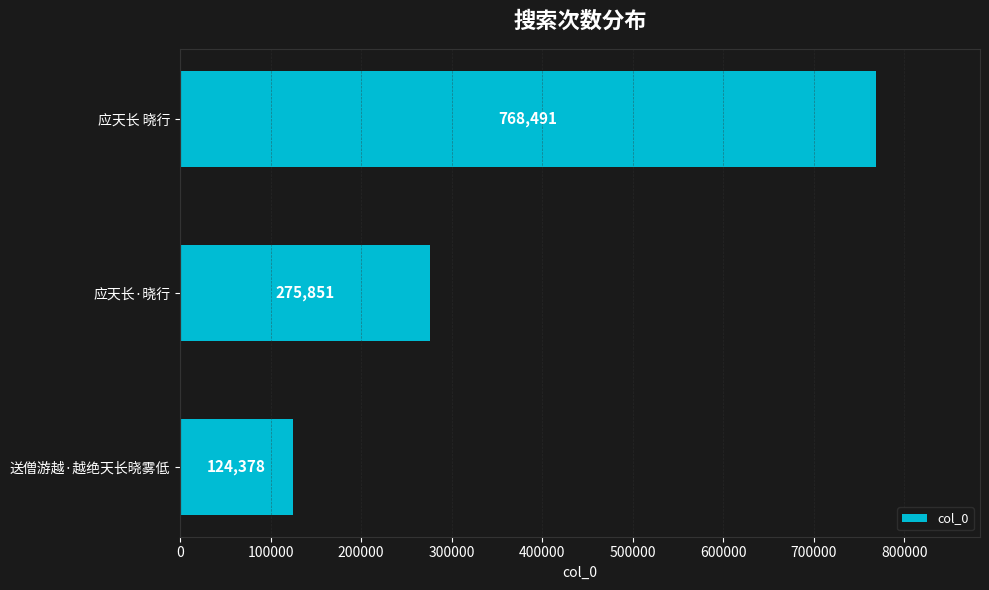

Approximately how many times larger is the value at 送僧游越·越绝天长晓雾低 compared to 应天长·晓行?

0.5